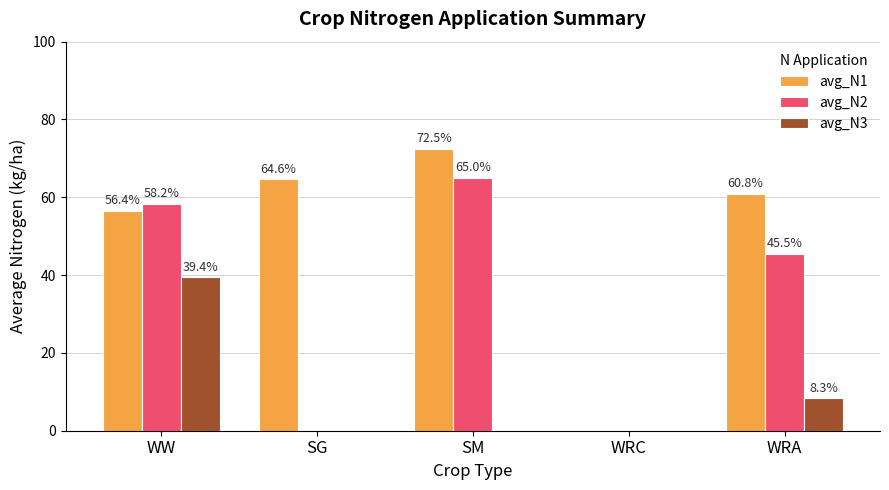

What is the highest value of the avg_N2 series?

65.0